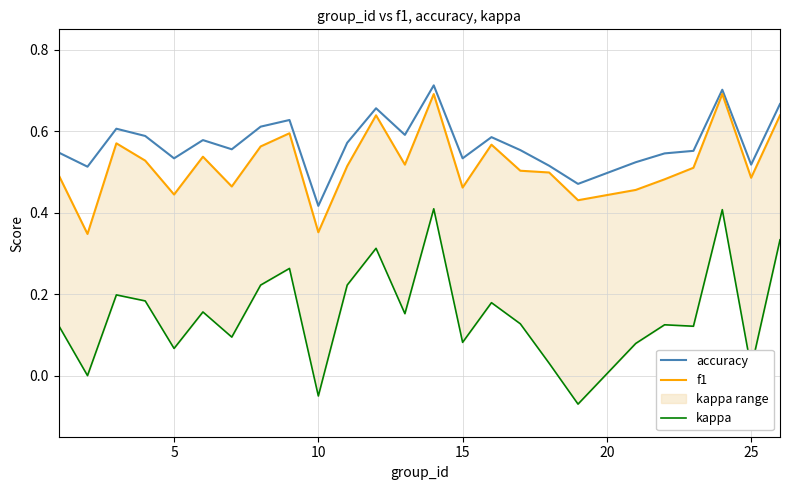

Where is accuracy nearest to the value 0?

10